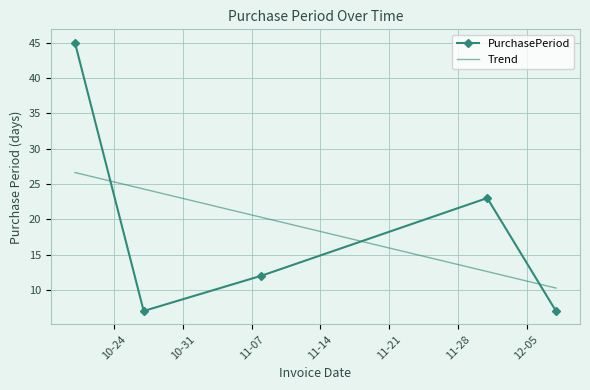

Reading right to left, list all the values displayed in this chart.

7	23	12	7	45